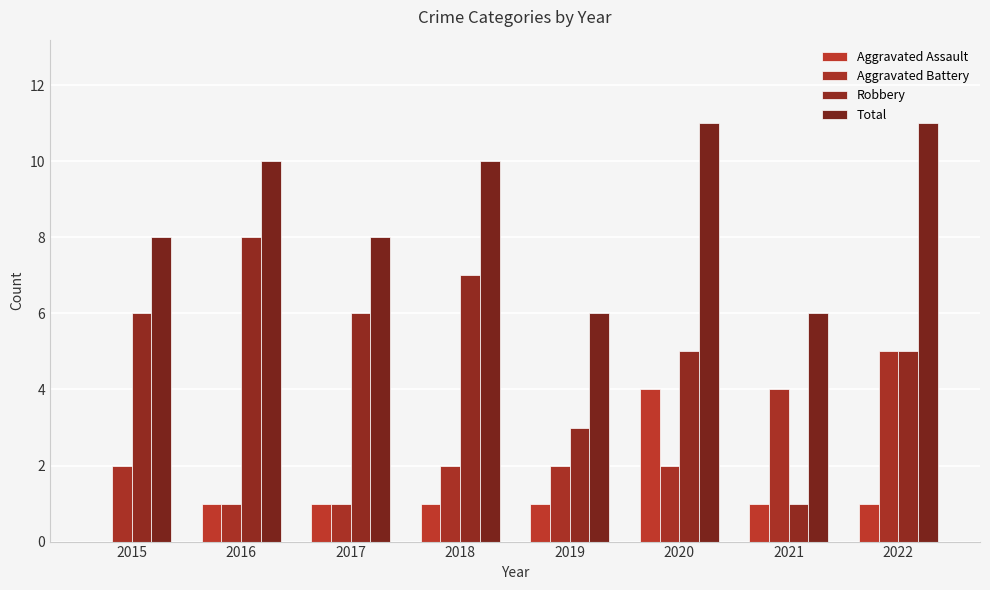

Which series has the largest total across all categories?

Total